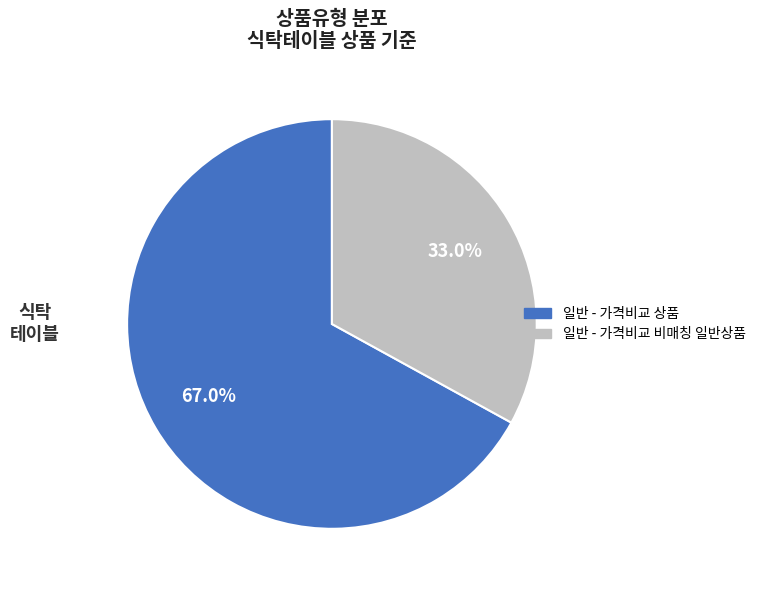

Is it true that 일반 - 가격비교 상품 is 78% of the pie?

False